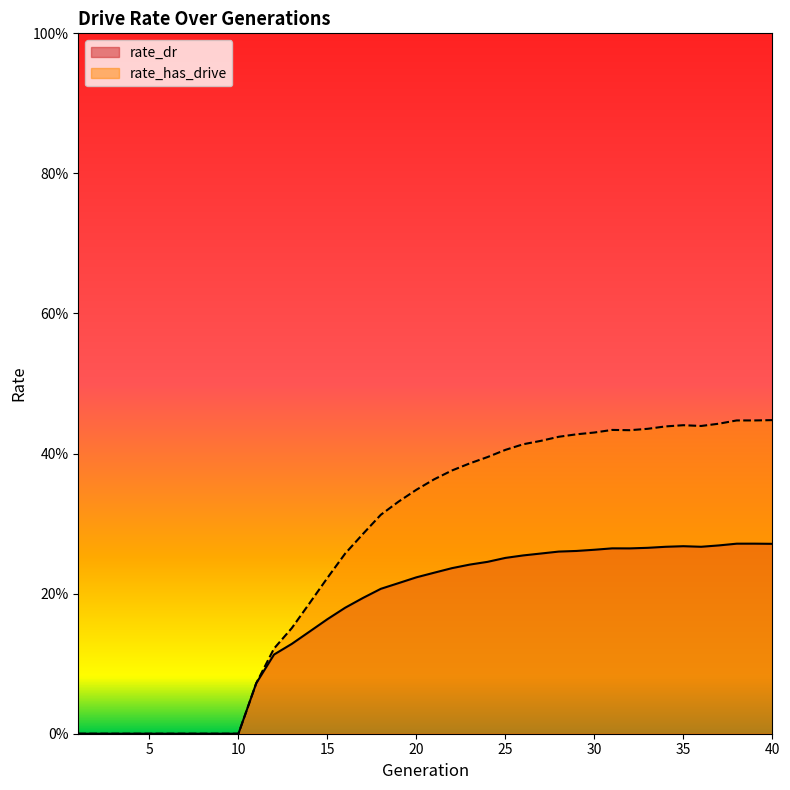

Reading left to right, transcribe all the data shown in this chart.

rate_dr: 1=0.0	2=0.0	3=0.0	4=0.0	5=0.0	6=0.0	7=0.0	8=0.0	9=0.0	10=0.0	11=0.1	12=0.1	13=0.1	14=0.1	15=0.2	16=0.2	17=0.2	18=0.2	19=0.2	20=0.2	21=0.2	22=0.2	23=0.2	24=0.2	25=0.3	26=0.3	27=0.3	28=0.3	29=0.3	30=0.3	31=0.3	32=0.3	33=0.3	34=0.3	35=0.3	36=0.3	37=0.3	38=0.3	39=0.3	40=0.3
rate_has_drive: 1=0.0	2=0.0	3=0.0	4=0.0	5=0.0	6=0.0	7=0.0	8=0.0	9=0.0	10=0.0	11=0.1	12=0.1	13=0.2	14=0.2	15=0.2	16=0.3	17=0.3	18=0.3	19=0.3	20=0.3	21=0.4	22=0.4	23=0.4	24=0.4	25=0.4	26=0.4	27=0.4	28=0.4	29=0.4	30=0.4	31=0.4	32=0.4	33=0.4	34=0.4	35=0.4	36=0.4	37=0.4	38=0.4	39=0.4	40=0.4